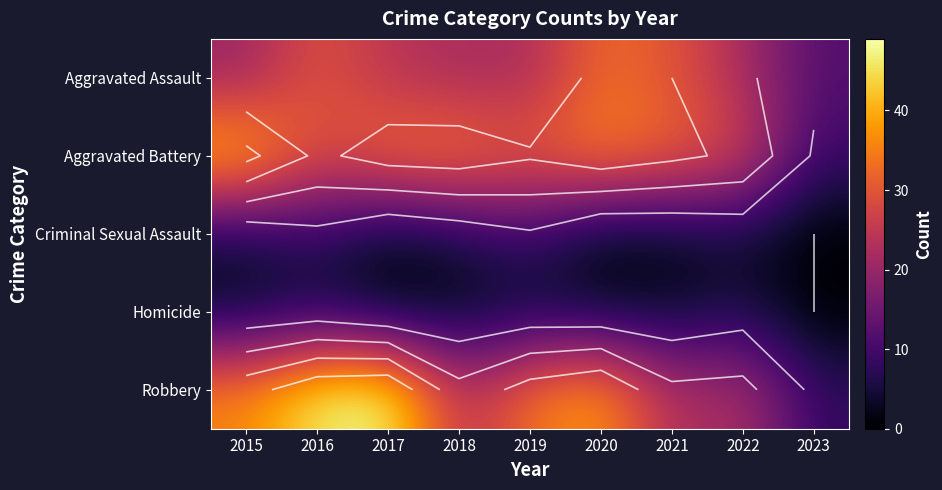

At which category does the chart reach its peak across all series?

2017